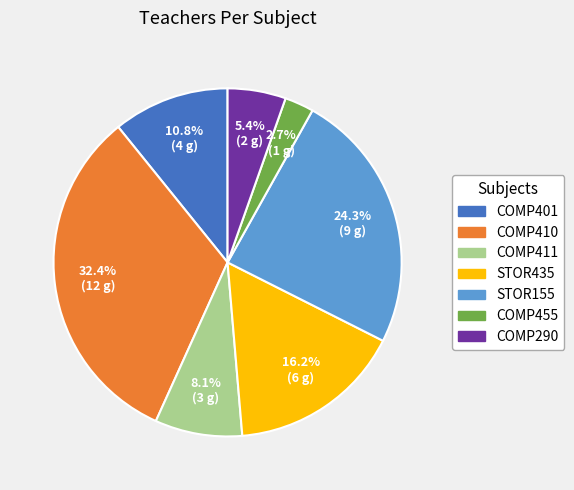

True or false: COMP410 accounts for 20% of the total.

False